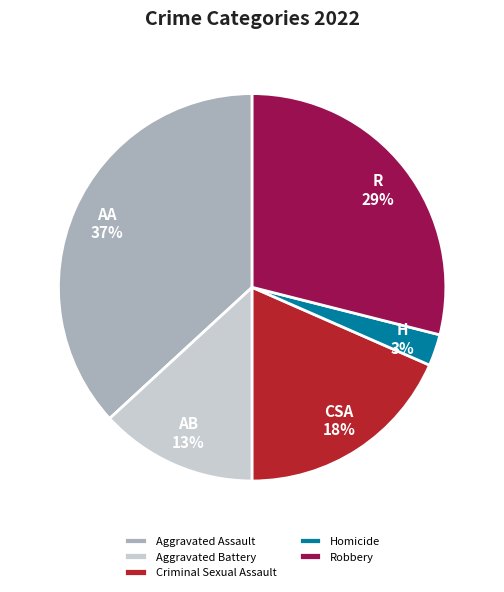

Is Criminal Sexual Assault the majority of the pie?

No